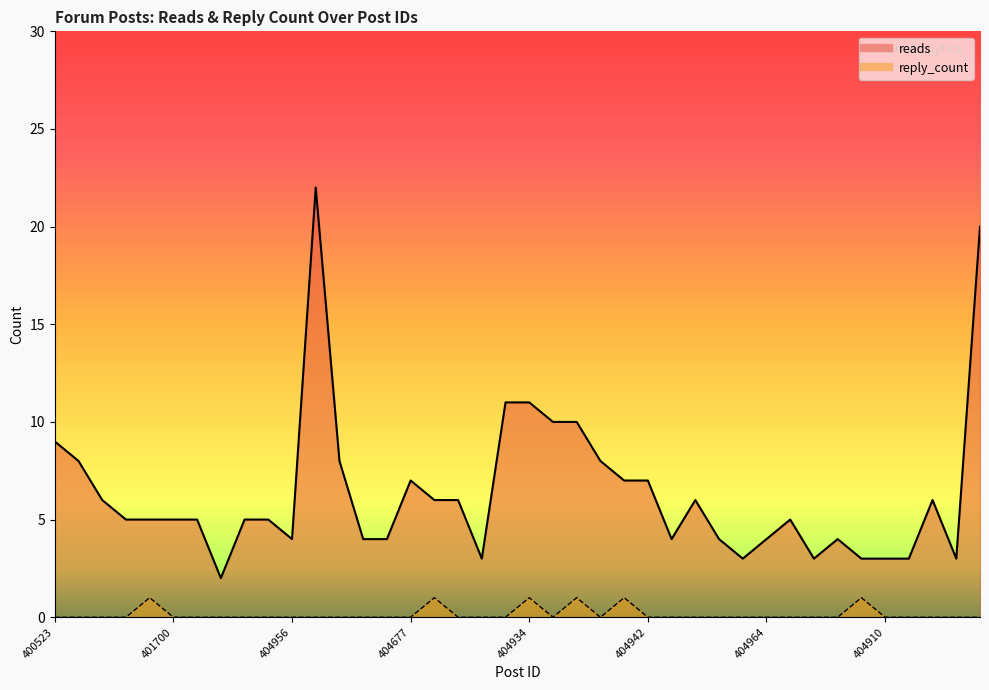

How many data points in reads are less than 5?

15